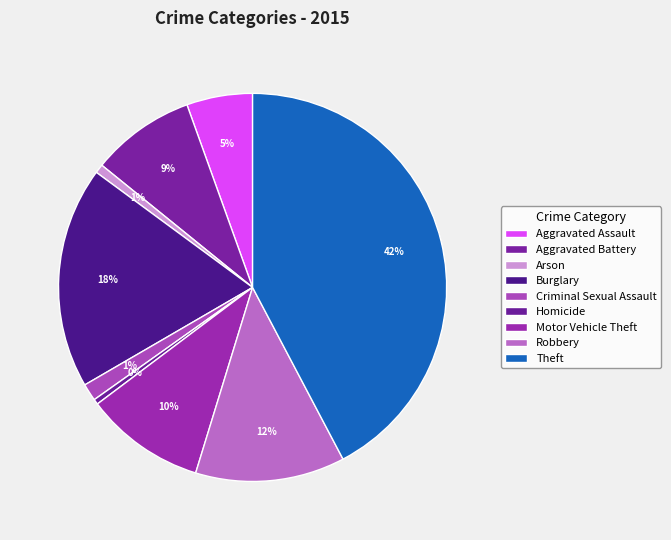

Rank the categories by value from highest to lowest.

Theft, Burglary, Robbery, Motor Vehicle Theft, Aggravated Battery, Aggravated Assault, Criminal Sexual Assault, Arson, Homicide